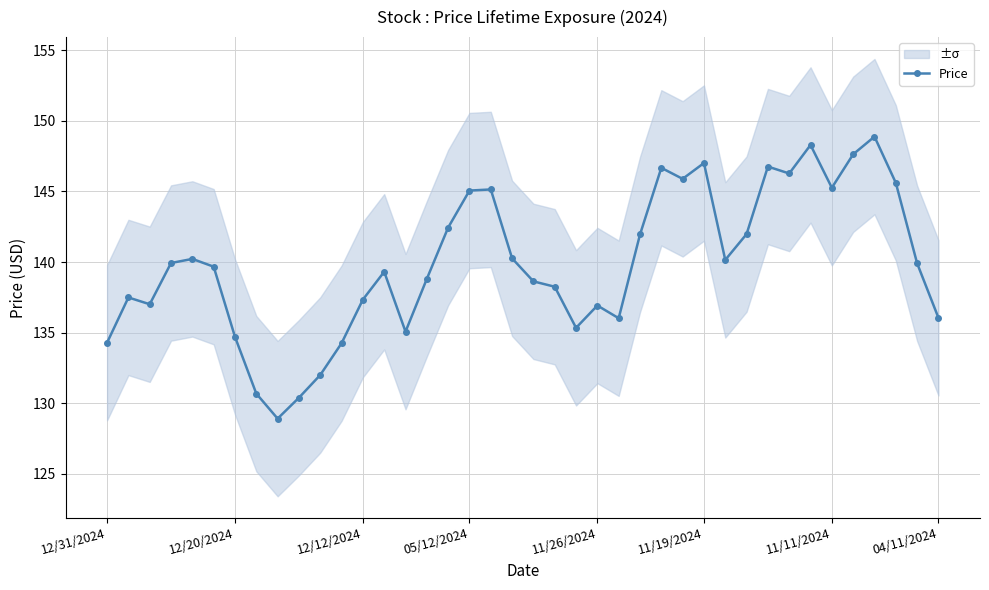

What is the highest value of the Price series?

148.9